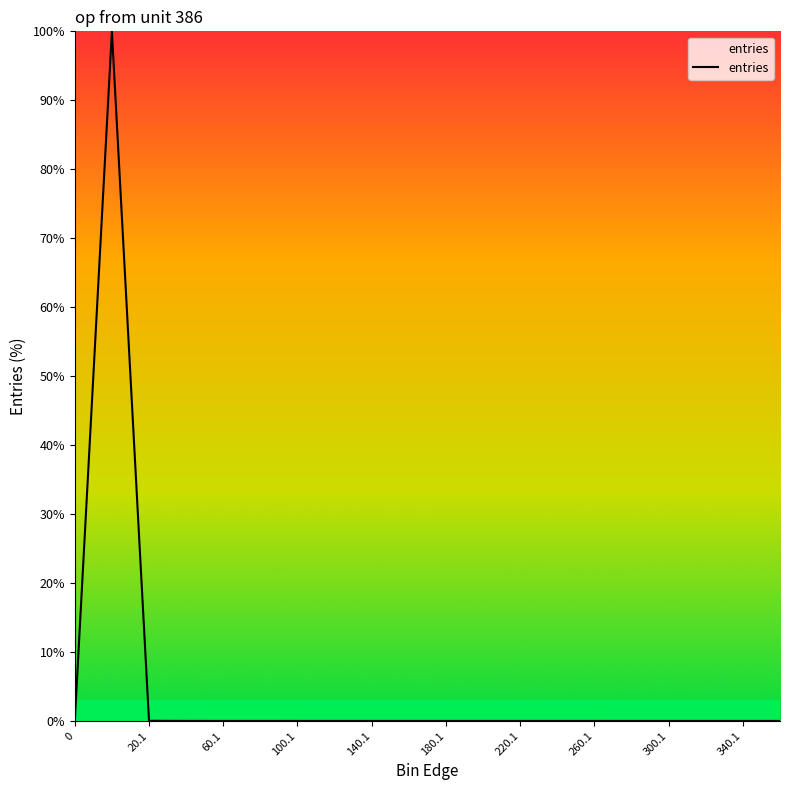

What is the maximum value shown in the chart?

100.0